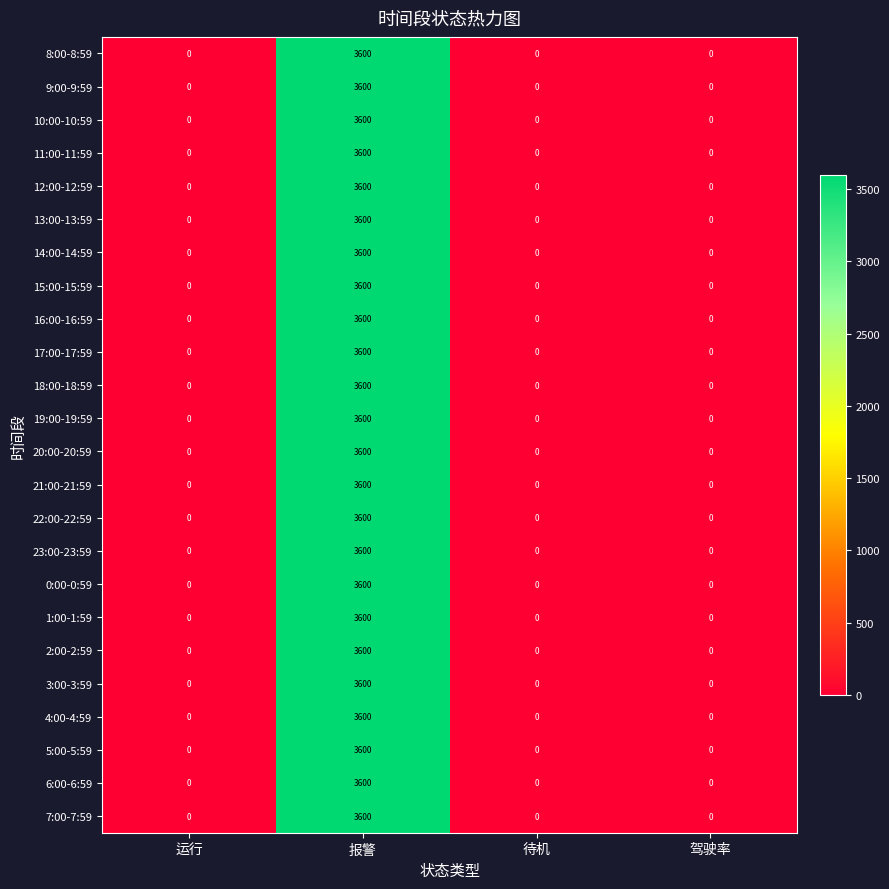

Count the 23:00-23:59 values in the range 0 to 3600.

4